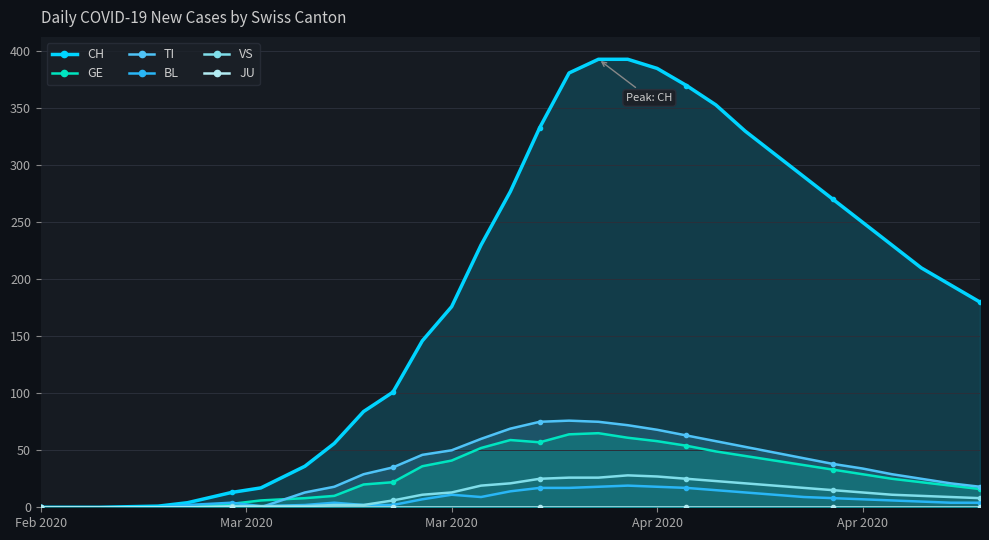

Which category has the highest value in the JU series?

Feb 2020